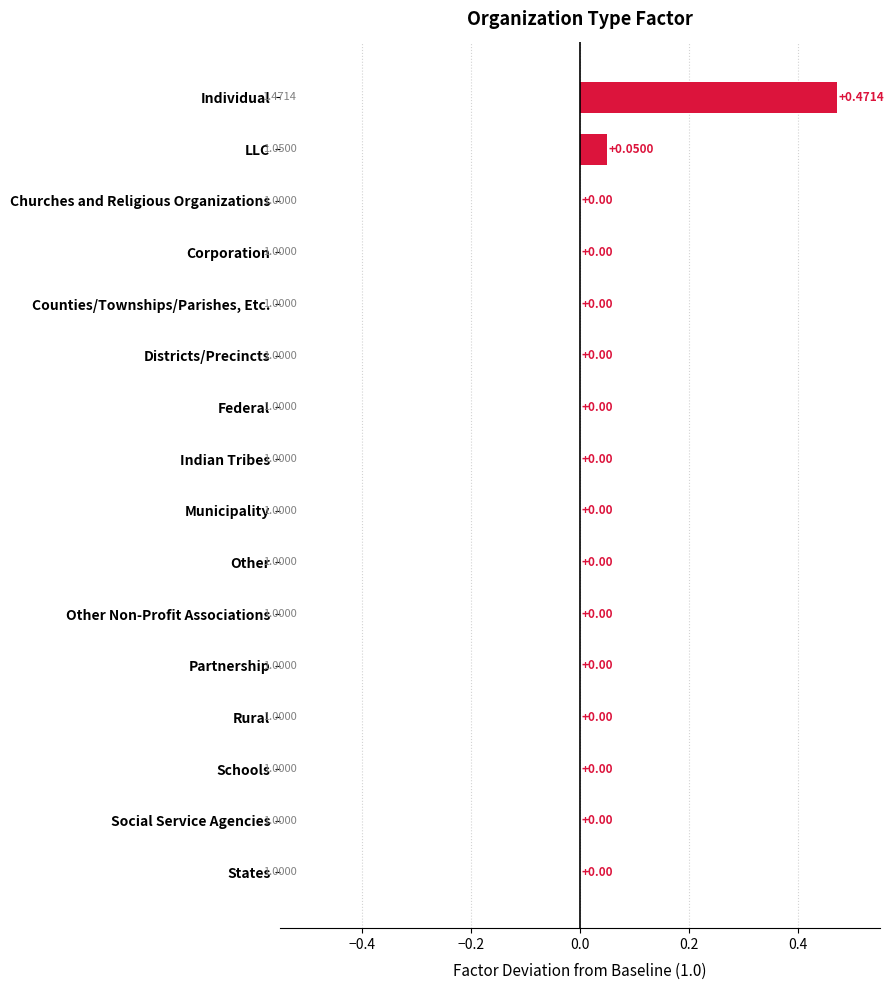

Are the bars horizontal?

Yes